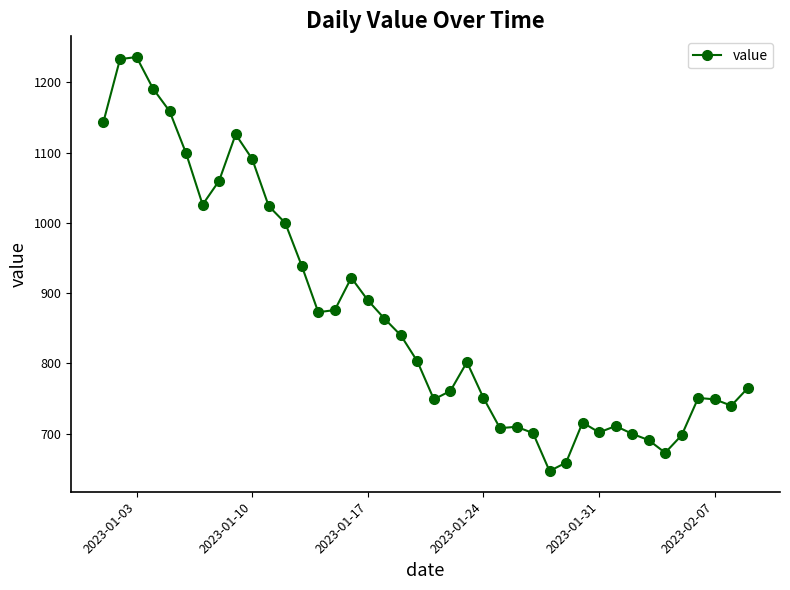

How many categories are shown in the chart?

40